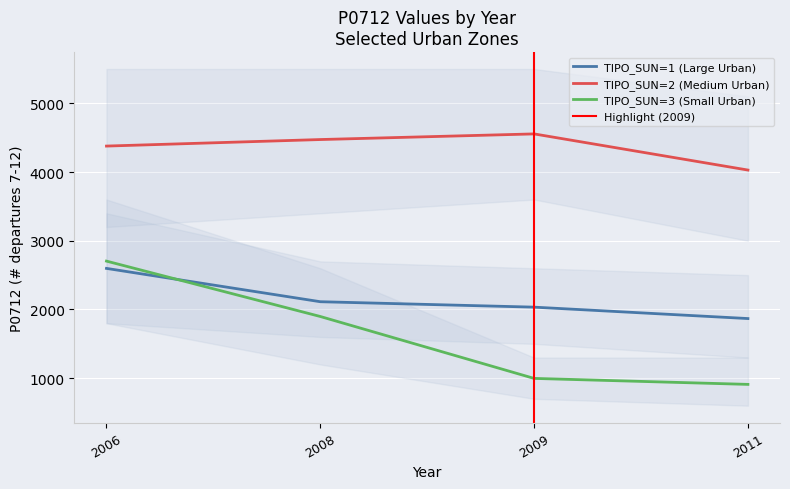

Which category has the lowest value across all series?

2011